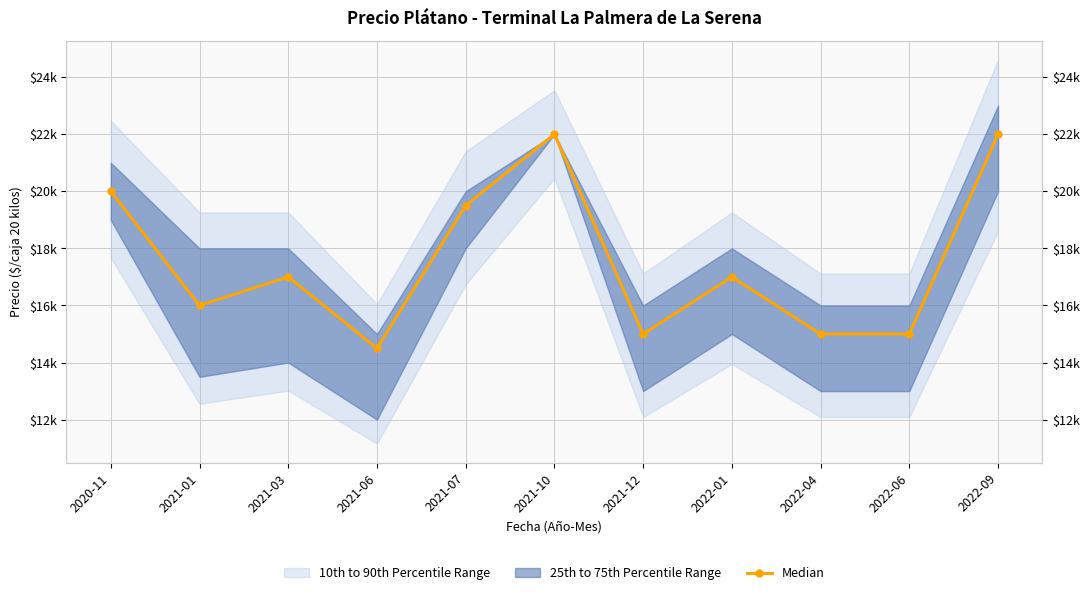

How many interior local peaks (higher than both neighbors) does the data have?

3